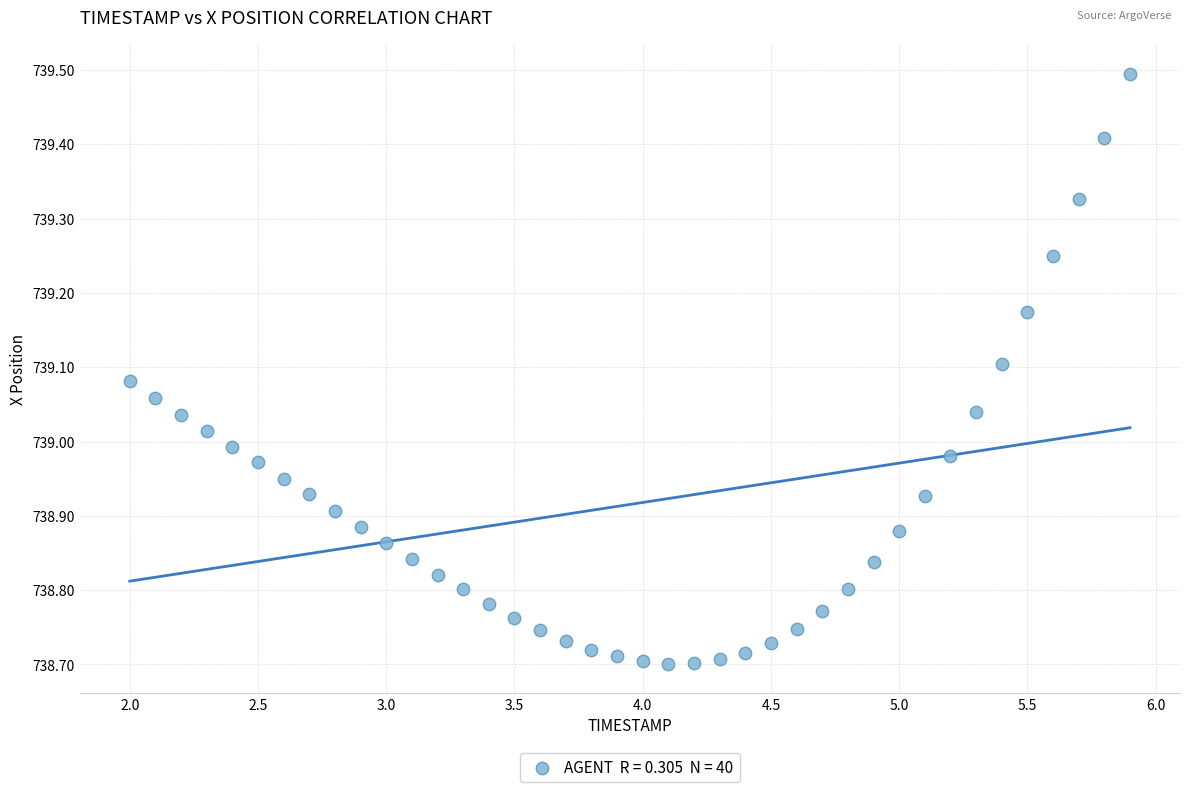

What is the range of X values (max minus min)?

3.9